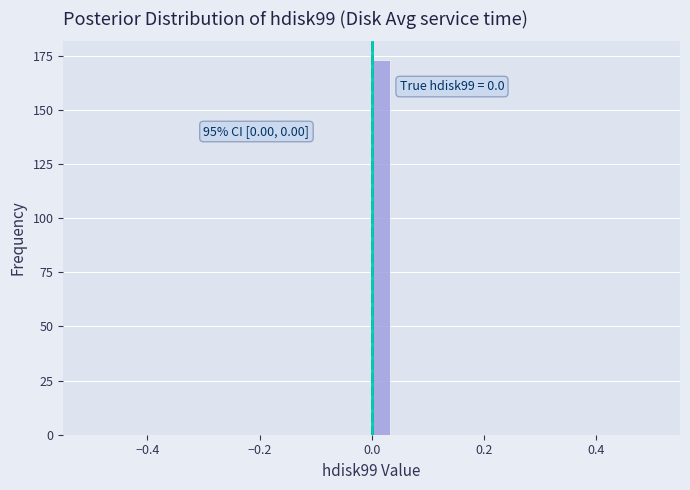

Read against the x-axis, roughly where is the centre of the tallest bar?

0.02